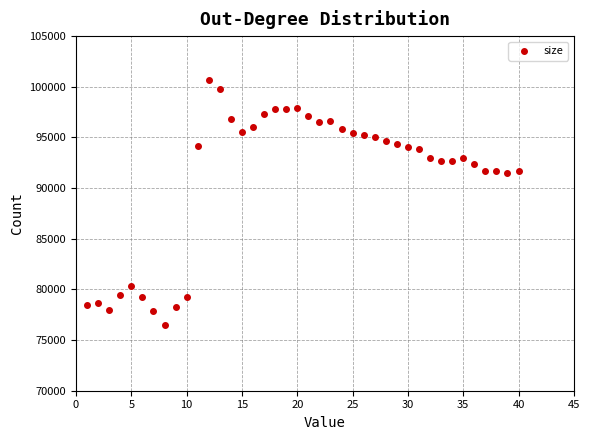

What is the range of Y values (max minus min)?

24170